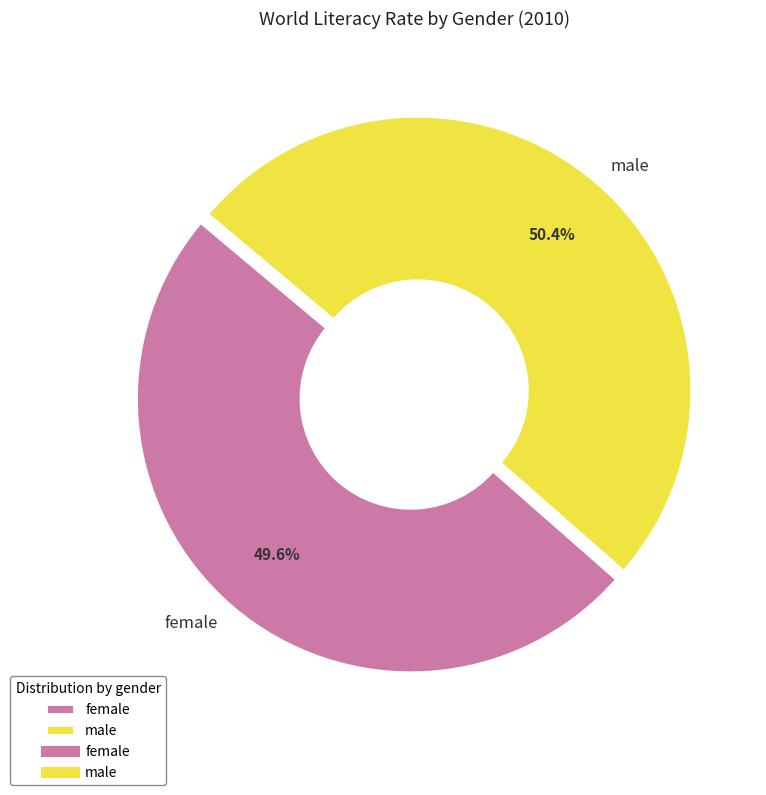

True or false: male accounts for 38% of the total.

False